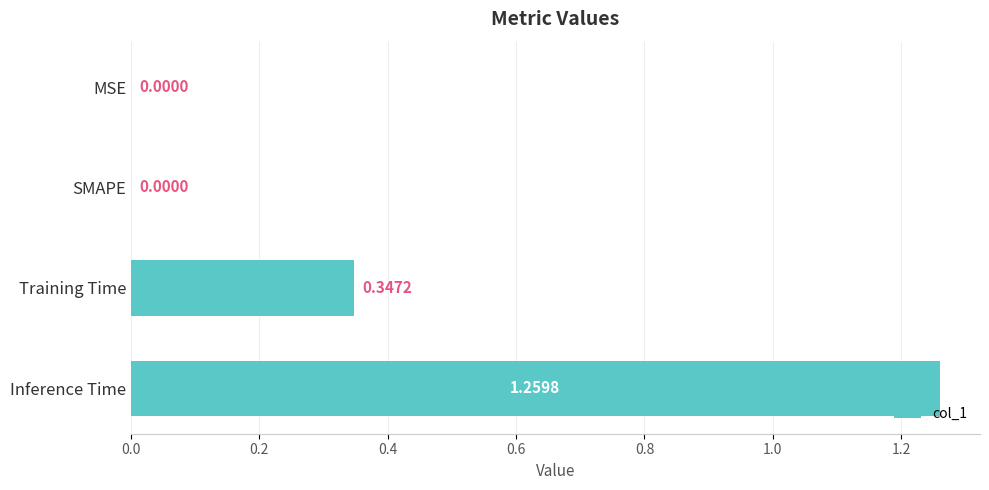

What is the sum of the values at Inference Time and Training Time?

1.6